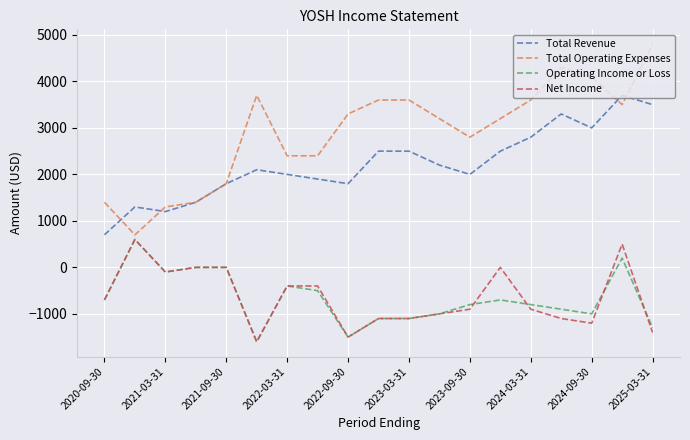

True or false: Operating Income or Loss and Total Revenue intersect in this chart.

False